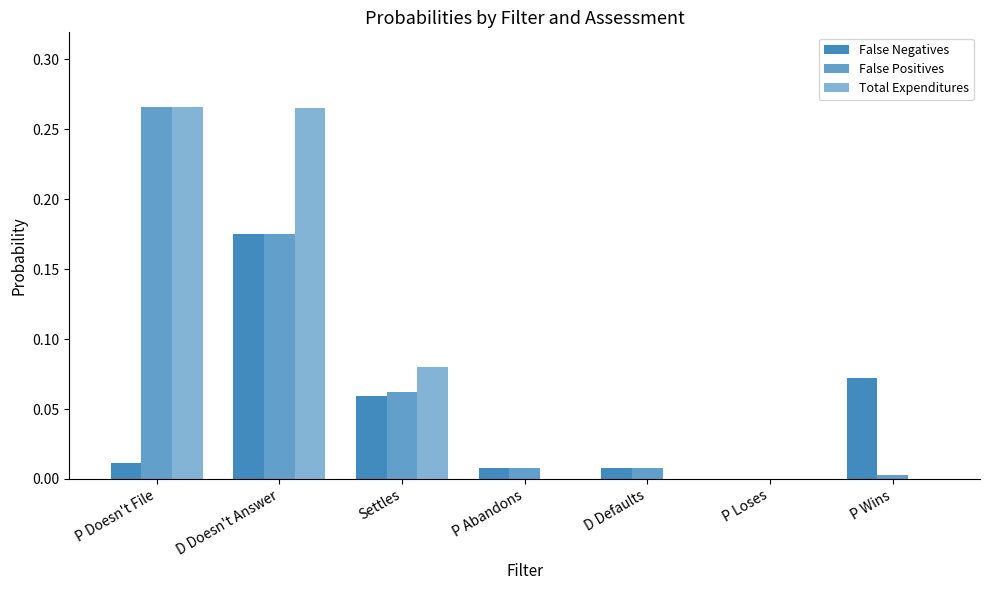

Rank the categories by Total Expenditures value from highest to lowest.

P Doesn't File, D Doesn't Answer, Settles, P Abandons, D Defaults, P Loses, P Wins